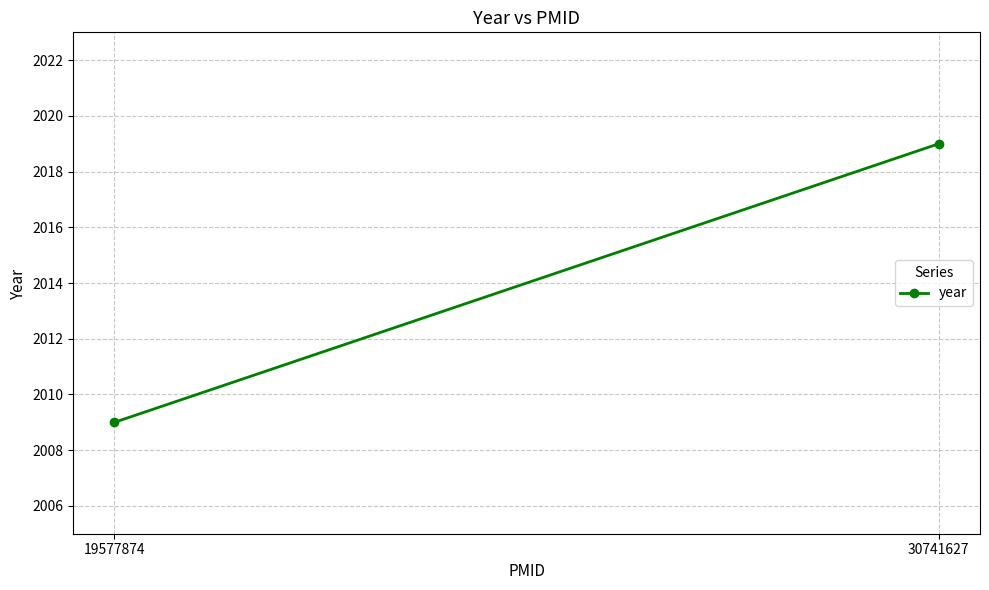

What is the approximate value at 30741627, to the nearest 5?

2020